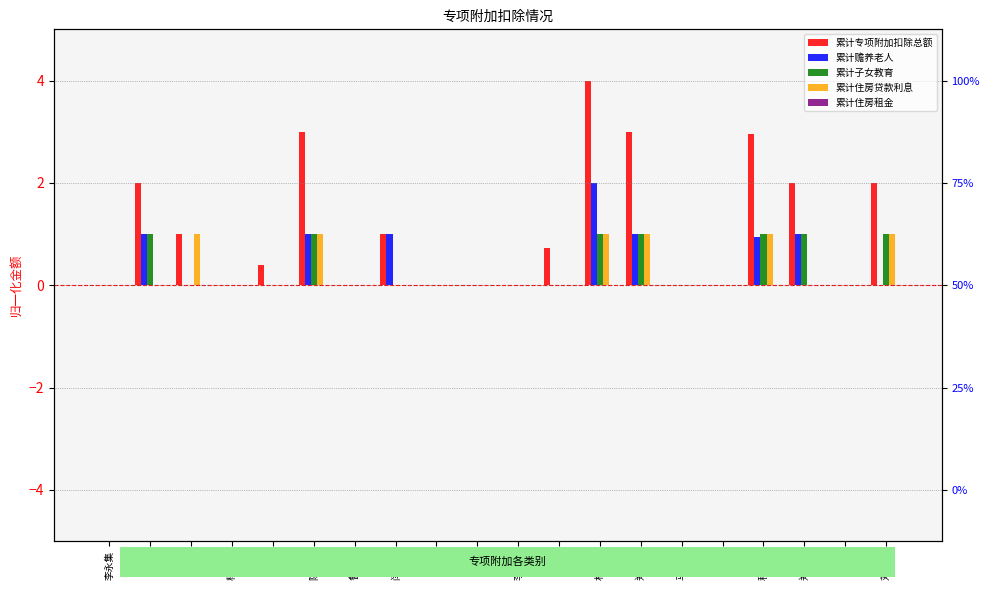

True or false: 累计子女教育 has a value of 1.4 at 郑鸿鹏.

False